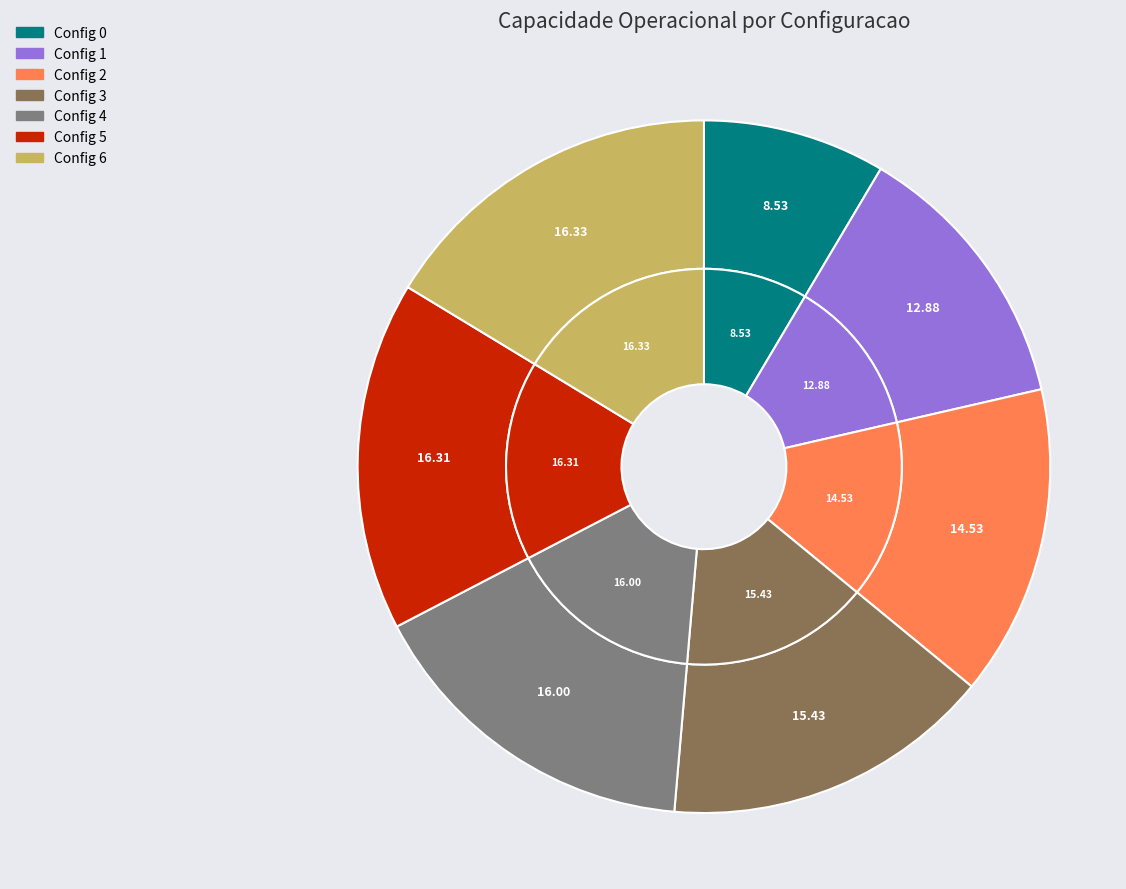

Which has a higher value, 6 or 0?

6